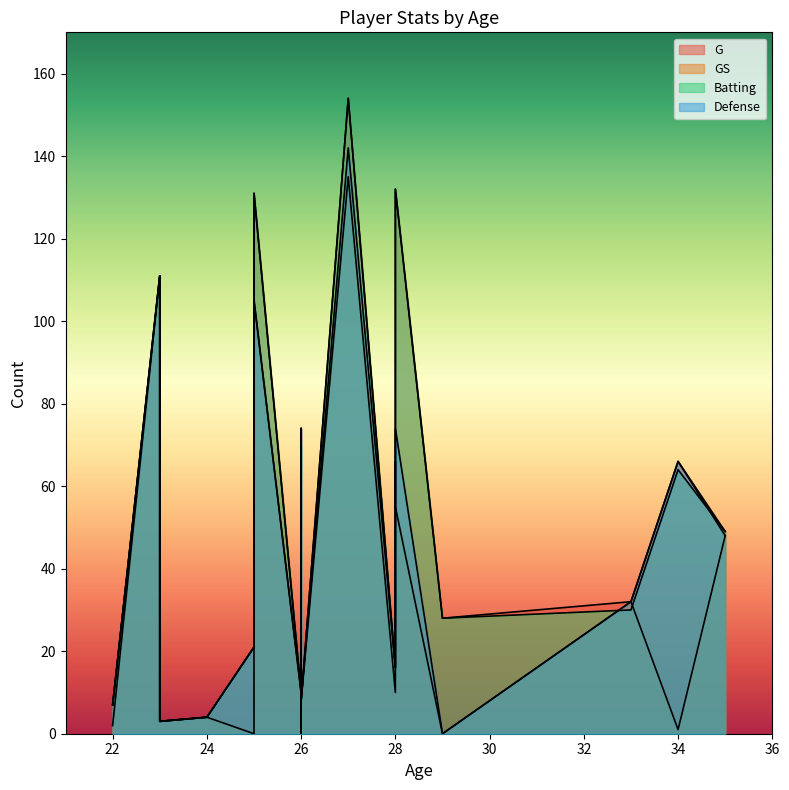

What is the difference between the G values at 29 and 27?

126